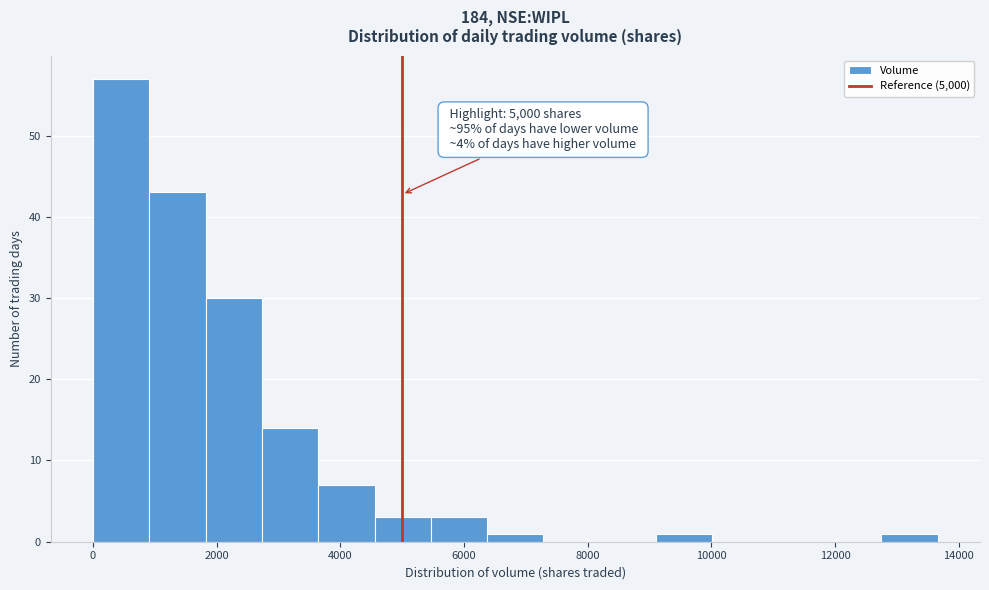

Over which range of the x-axis is the bar tallest?

0 to 1000